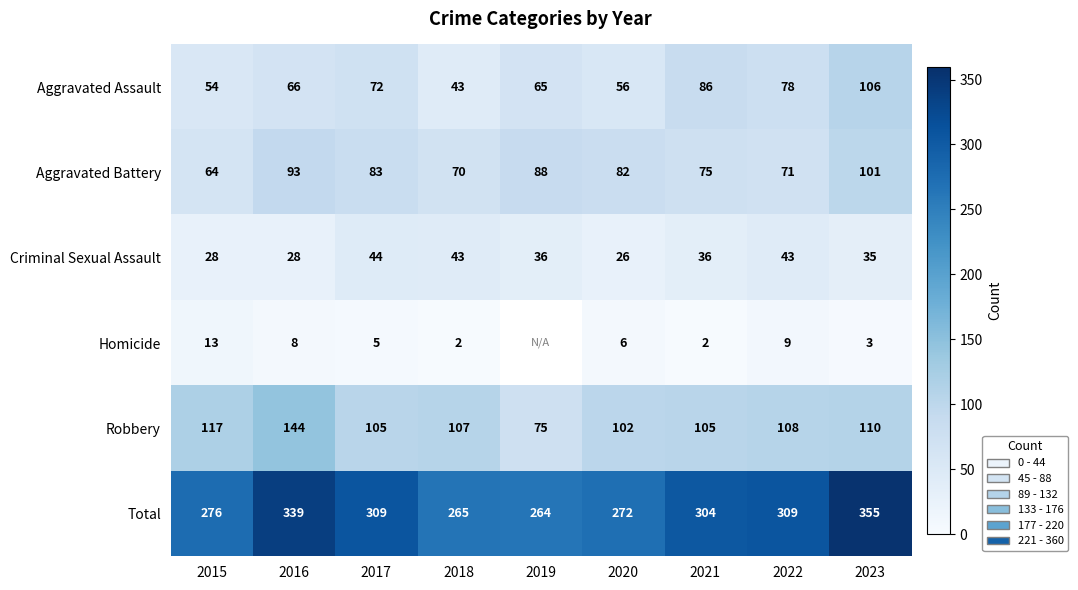

At which label does Criminal Sexual Assault first exceed 36?

2017